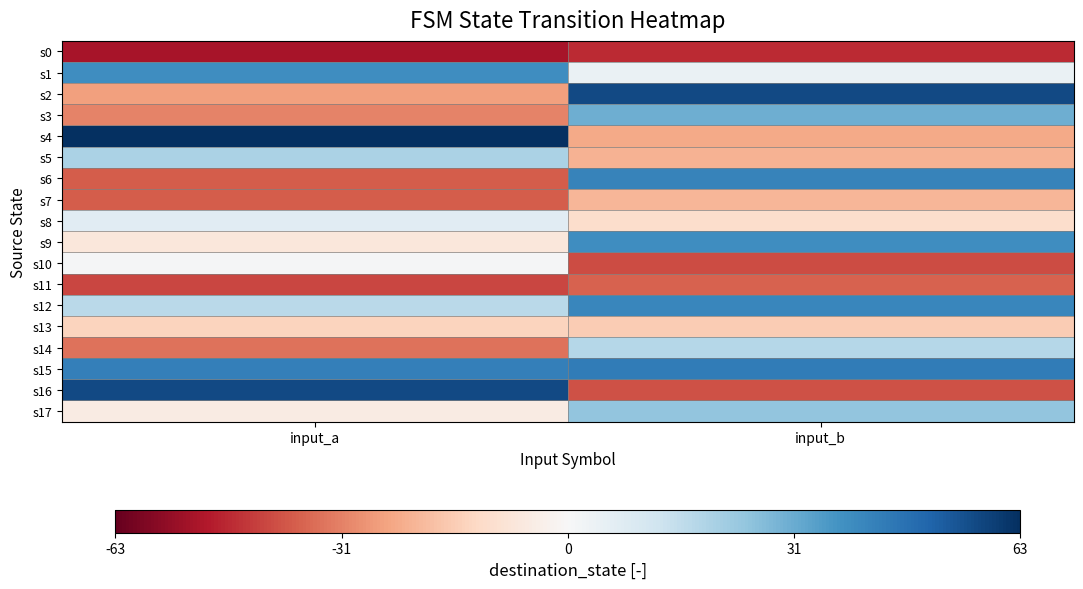

Reading right to left, transcribe all the data shown in this chart.

s0: input_b=-47.1	input_a=-52.1
s1: input_b=3.9	input_a=38.9
s2: input_b=56.9	input_a=-26.1
s3: input_b=30.9	input_a=-31.1
s4: input_b=-24.1	input_a=62.9
s5: input_b=-22.1	input_a=19.9
s6: input_b=41.9	input_a=-38.1
s7: input_b=-21.1	input_a=-38.1
s8: input_b=-11.1	input_a=6.9
s9: input_b=38.9	input_a=-7.1
s10: input_b=-41.1	input_a=0.9
s11: input_b=-37.1	input_a=-42.1
s12: input_b=40.9	input_a=16.9
s13: input_b=-16.1	input_a=-14.1
s14: input_b=17.9	input_a=-34.1
s15: input_b=43.9	input_a=42.9
s16: input_b=-40.1	input_a=56.9
s17: input_b=24.9	input_a=-5.1